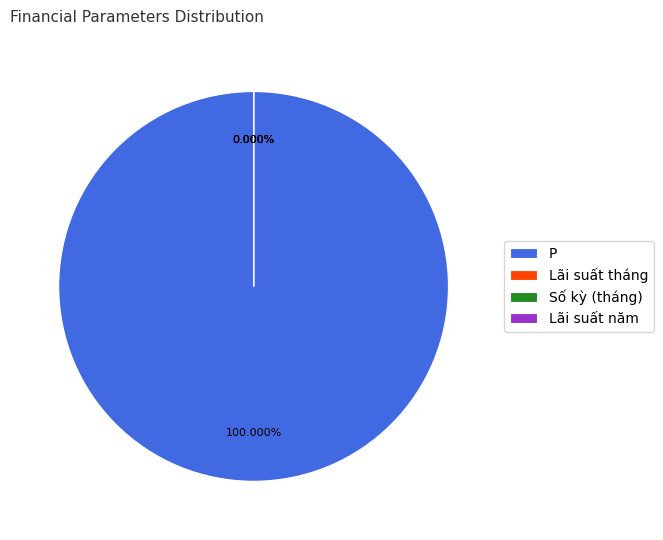

Count the number of slices in the pie.

4